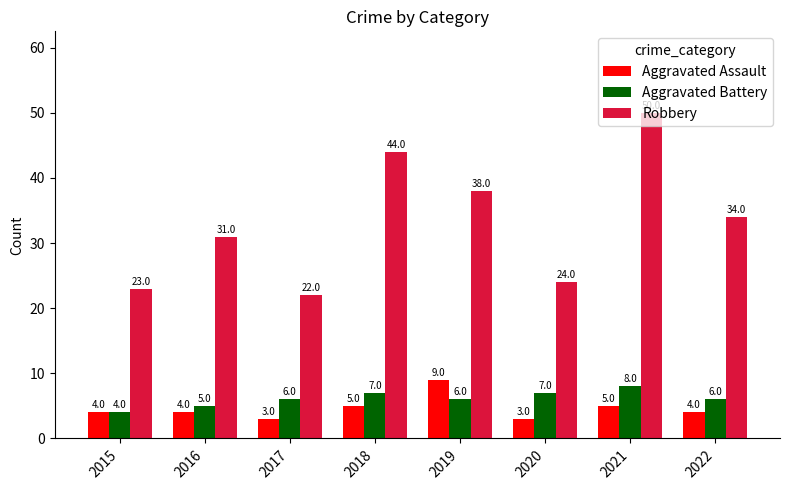

What is the approximate value of Robbery at 2017?

22